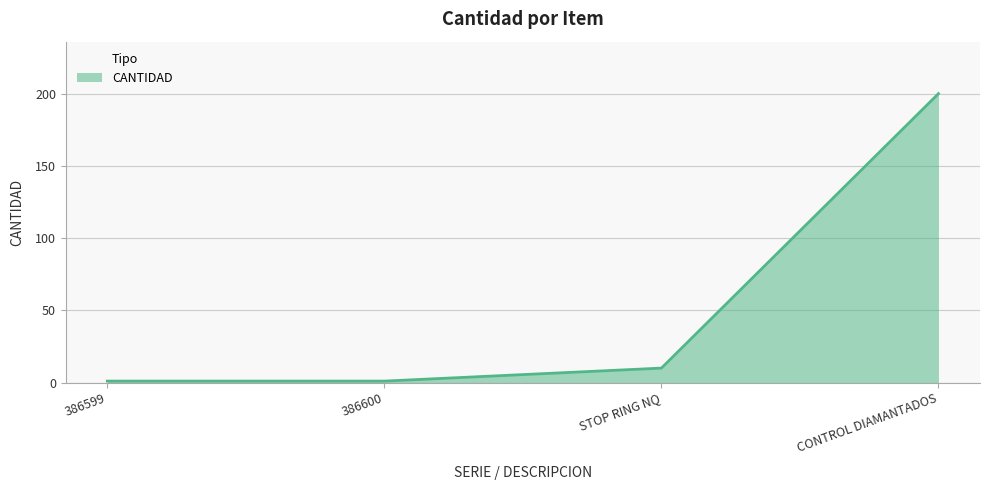

What is the sum of all values?

212